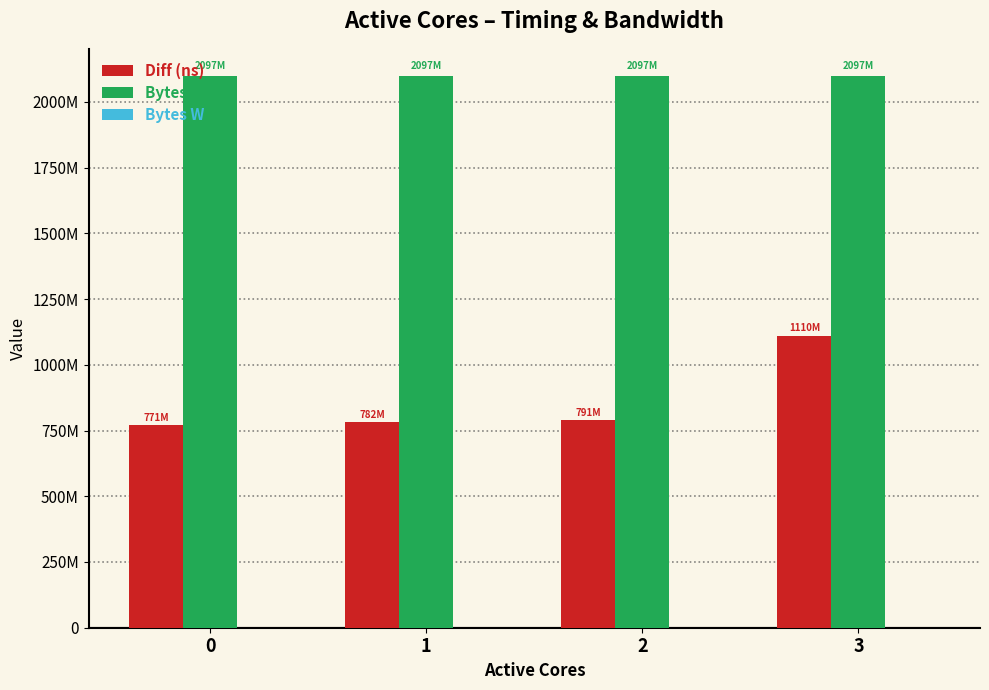

Are the bars horizontal?

No